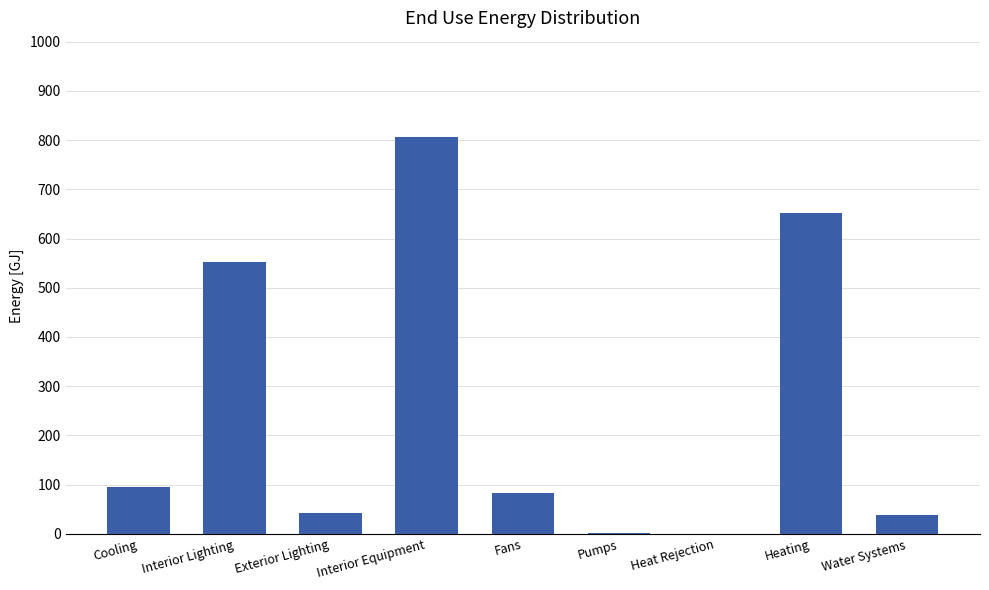

The chart shows a value of 82.3 at Fans. True or false?

True